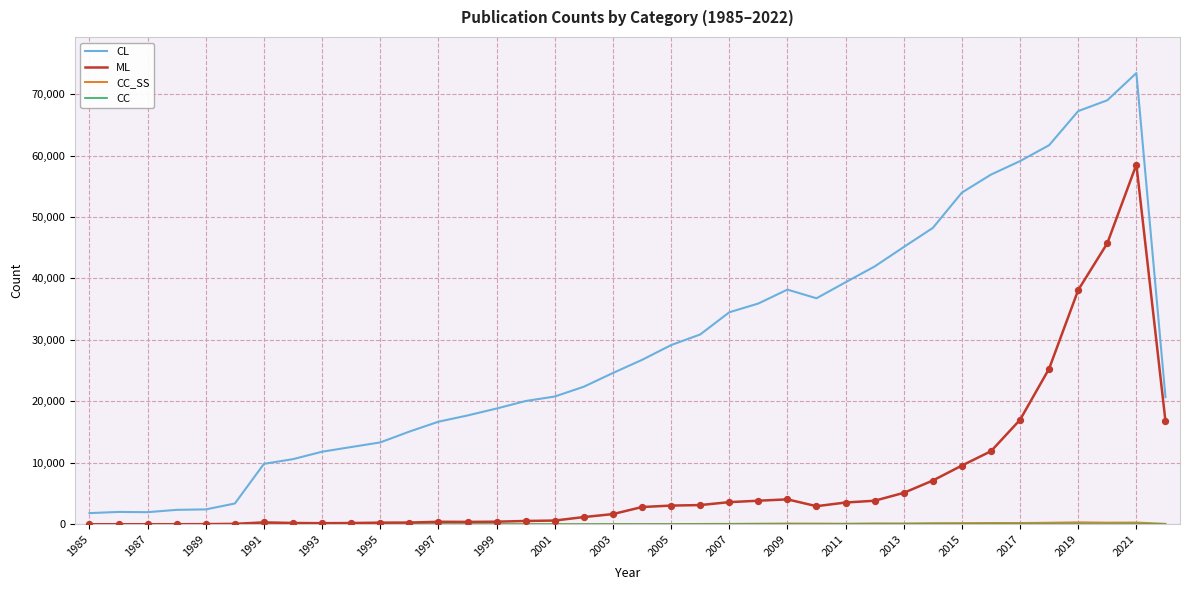

Which series has the largest total across all categories?

CL